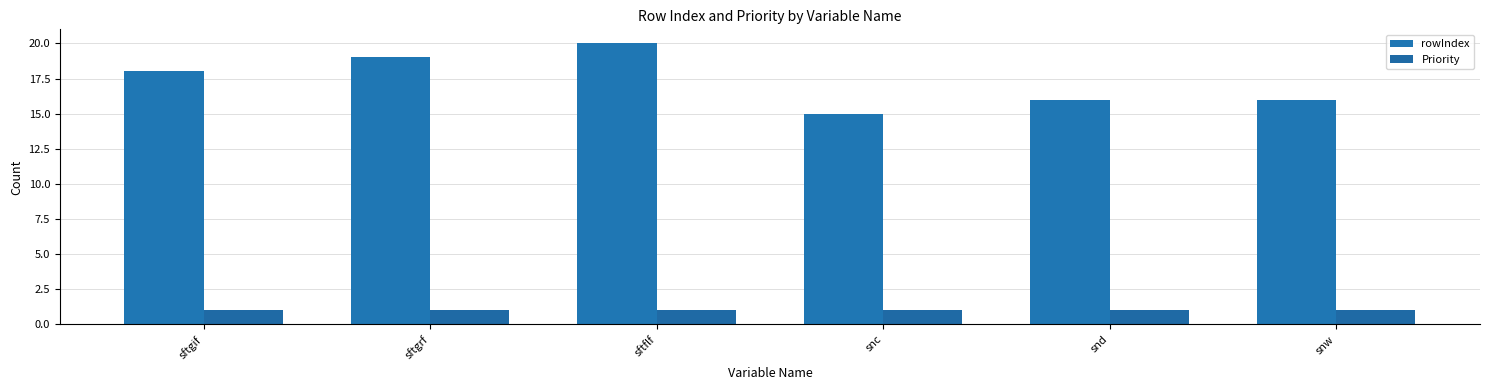

Which has a higher value, sftgif or snw?

sftgif